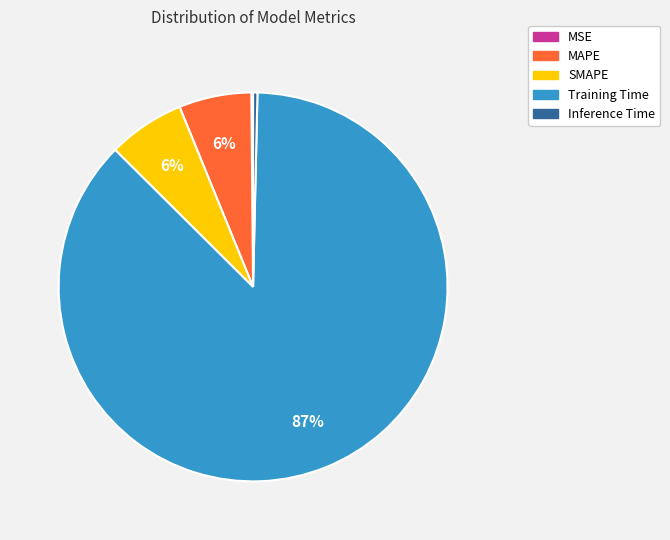

Which category has the biggest portion of the pie?

Training Time